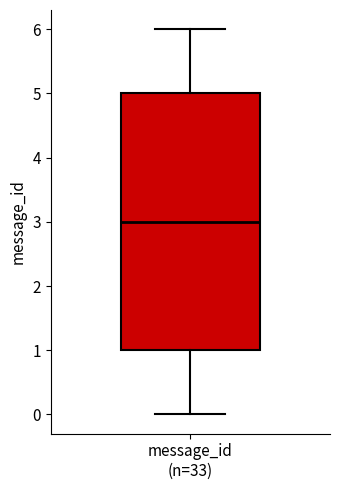

Read this box plot against the y-axis: the position of the median line, the range covered by the box, and the ends of both whiskers. The values are not printed on the chart, so give them approximately, as read against the axis.

median 3, box 1 to 5, whiskers 0 to 6